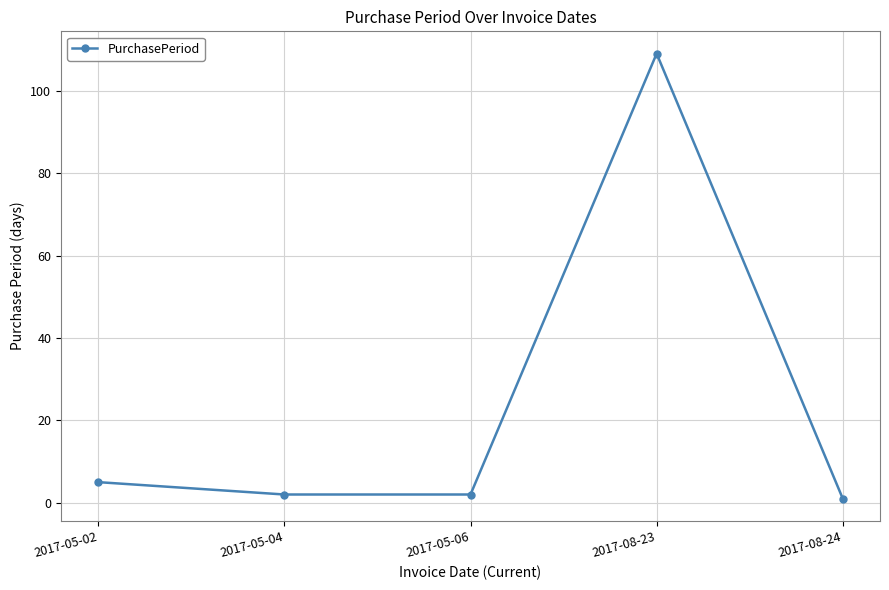

At which category does the data reach its first local peak?

2017-08-23